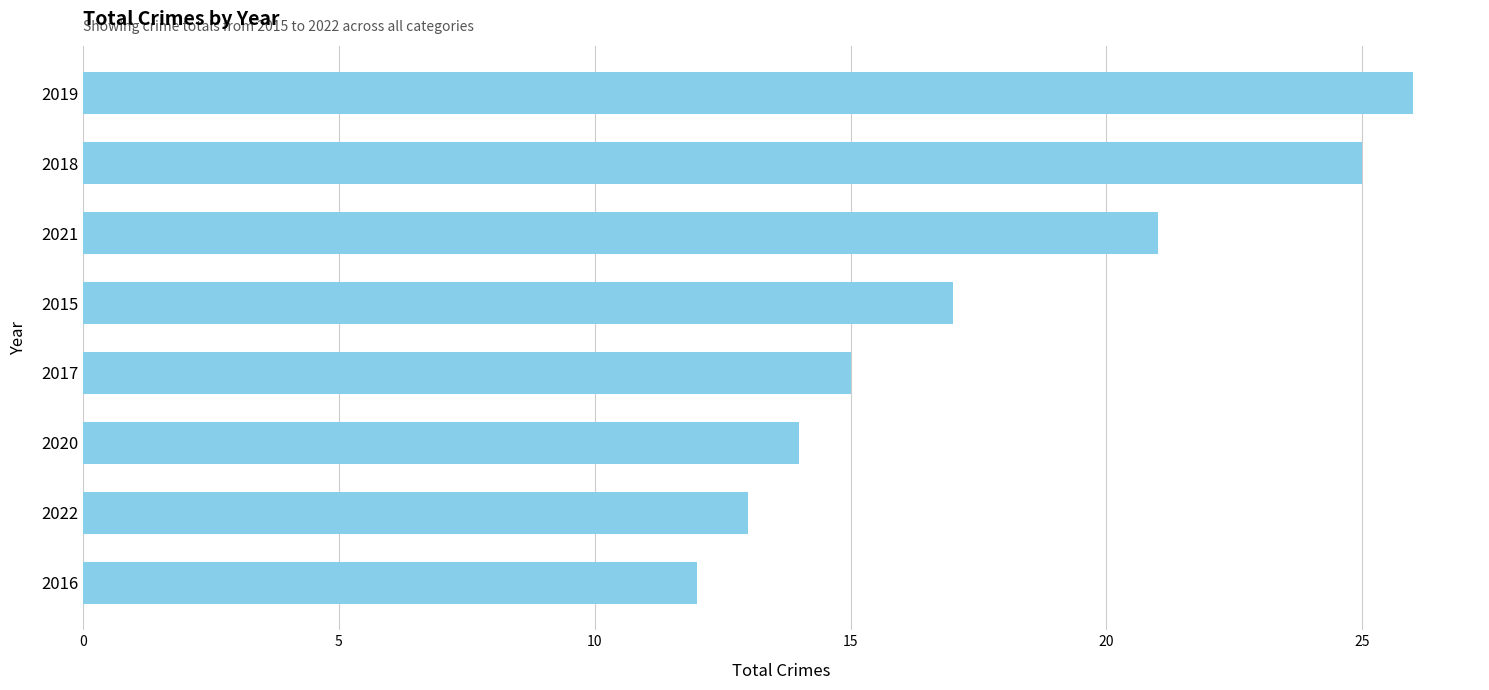

Rank the categories by value from lowest to highest.

2016, 2022, 2020, 2017, 2015, 2021, 2018, 2019